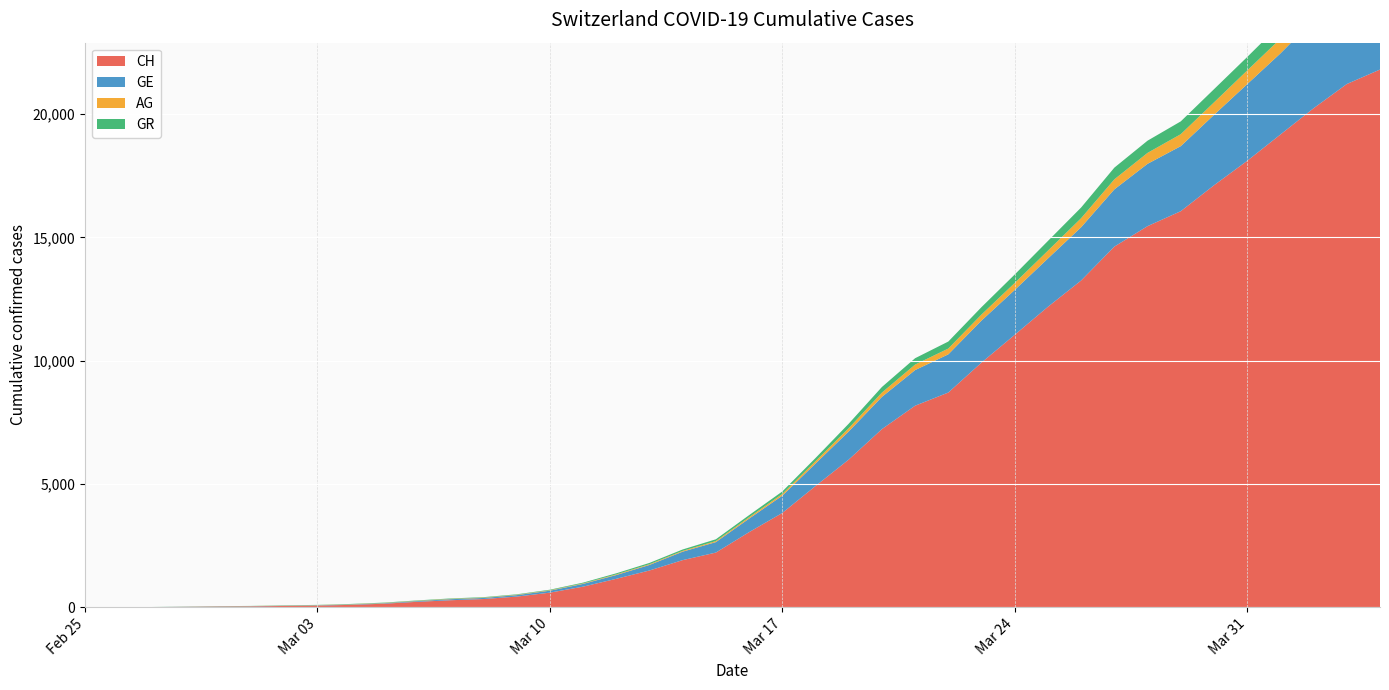

Reading right to left, list all the values displayed in this chart.

CH: 2020-04-04=21808	2020-04-03=21221	2020-04-02=20239	2020-04-01=19172	2020-03-31=18106	2020-03-30=17114	2020-03-29=16064	2020-03-28=15458	2020-03-27=14628	2020-03-26=13254	2020-03-25=12187	2020-03-24=11051	2020-03-23=9926	2020-03-22=8710	2020-03-21=8176	2020-03-20=7226	2020-03-19=5990	2020-03-18=4918	2020-03-17=3826	2020-03-16=3048	2020-03-15=2220	2020-03-14=1914	2020-03-13=1494	2020-03-12=1156	2020-03-11=838	2020-03-10=595	2020-03-09=435	2020-03-08=336	2020-03-07=287	2020-03-06=223	2020-03-05=146	2020-03-04=100	2020-03-03=70	2020-03-02=56	2020-03-01=38	2020-02-29=31	2020-02-28=19	2020-02-27=9	2020-02-26=5	2020-02-25=0
GE: 2020-04-04=3928	2020-04-03=3793	2020-04-02=3582	2020-04-01=3289	2020-03-31=3109	2020-03-30=2855	2020-03-29=2638	2020-03-28=2527	2020-03-27=2321	2020-03-26=2160	2020-03-25=1959	2020-03-24=1820	2020-03-23=1703	2020-03-22=1549	2020-03-21=1445	2020-03-20=1307	2020-03-19=1139	2020-03-18=911	2020-03-17=701	2020-03-16=549	2020-03-15=425	2020-03-14=343	2020-03-13=224	2020-03-12=153	2020-03-11=112	2020-03-10=79	2020-03-09=59	2020-03-08=44	2020-03-07=42	2020-03-06=29	2020-03-05=20	2020-03-04=15	2020-03-03=13	2020-03-02=10	2020-03-01=9	2020-02-29=8	2020-02-28=4	2020-02-27=1	2020-02-26=1	2020-02-25=0
AG: 2020-04-04=702	2020-04-03=673	2020-04-02=631	2020-04-01=596	2020-03-31=554	2020-03-30=506	2020-03-29=485	2020-03-28=444	2020-03-27=407	2020-03-26=367	2020-03-25=318	2020-03-24=283	2020-03-23=245	2020-03-22=235	2020-03-21=223	2020-03-20=175	2020-03-19=134	2020-03-18=96	2020-03-17=69	2020-03-16=56	2020-03-15=43	2020-03-14=33	2020-03-13=30	2020-03-12=27	2020-03-11=20	2020-03-10=18	2020-03-09=15	2020-03-08=14	2020-03-07=14	2020-03-06=12	2020-03-05=11	2020-03-04=10	2020-03-03=7	2020-03-02=7	2020-03-01=4	2020-02-29=3	2020-02-28=1	2020-02-27=1	2020-02-26=1	2020-02-25=0
GR: 2020-04-04=657	2020-04-03=649	2020-04-02=622	2020-04-01=592	2020-03-31=547	2020-03-30=535	2020-03-29=519	2020-03-28=495	2020-03-27=474	2020-03-26=433	2020-03-25=393	2020-03-24=343	2020-03-23=300	2020-03-22=284	2020-03-21=258	2020-03-20=226	2020-03-19=182	2020-03-18=128	2020-03-17=101	2020-03-16=84	2020-03-15=71	2020-03-14=56	2020-03-13=53	2020-03-12=43	2020-03-11=31	2020-03-10=22	2020-03-09=18	2020-03-08=18	2020-03-07=17	2020-03-06=16	2020-03-05=14	2020-03-04=12	2020-03-03=9	2020-03-02=9	2020-03-01=6	2020-02-29=6	2020-02-28=6	2020-02-27=2	2020-02-26=2	2020-02-25=0